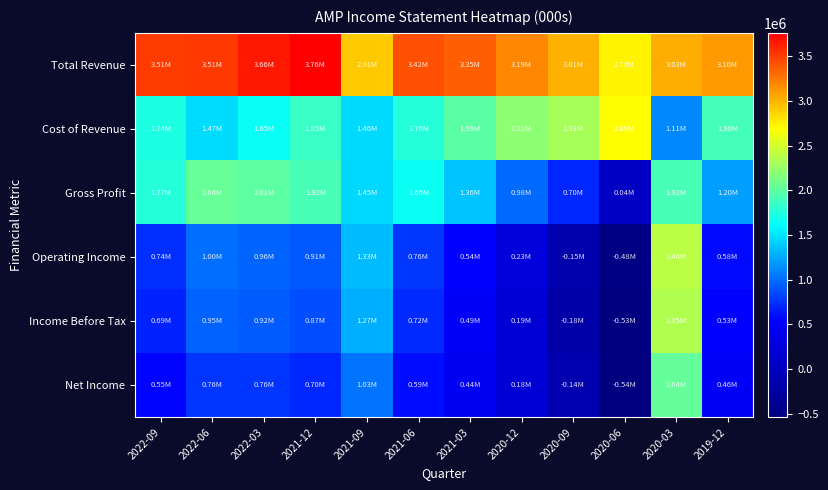

Reading right to left, what are all the values shown in this chart?

Total Revenue: 2019-12=3104000	2020-03=3026000	2020-06=2730000	2020-09=3013000	2020-12=3189000	2021-03=3355000	2021-06=3420000	2021-09=2906000	2021-12=3762000	2022-03=3657000	2022-06=3511000	2022-09=3506000
Cost of Revenue: 2019-12=1901000	2020-03=1111000	2020-06=2687000	2020-09=2312000	2020-12=2205000	2021-03=1992000	2021-06=1763000	2021-09=1460000	2021-12=1847000	2022-03=1651000	2022-06=1466000	2022-09=1737000
Gross Profit: 2019-12=1203000	2020-03=1915000	2020-06=43000	2020-09=701000	2020-12=984000	2021-03=1363000	2021-06=1657000	2021-09=1446000	2021-12=1915000	2022-03=2006000	2022-06=2045000	2022-09=1769000
Operating Income: 2019-12=584000	2020-03=2397000	2020-06=-485000	2020-09=-147000	2020-12=228000	2021-03=535000	2021-06=764000	2021-09=1334000	2021-12=908000	2022-03=963000	2022-06=999000	2022-09=737000
Income Before Tax: 2019-12=534000	2020-03=2351000	2020-06=-526000	2020-09=-184000	2020-12=190000	2021-03=493000	2021-06=721000	2021-09=1270000	2021-12=866000	2022-03=923000	2022-06=955000	2022-09=685000
Net Income: 2019-12=463000	2020-03=2036000	2020-06=-539000	2020-09=-140000	2020-12=177000	2021-03=437000	2021-06=591000	2021-09=1031000	2021-12=701000	2022-03=761000	2022-06=756000	2022-09=548000